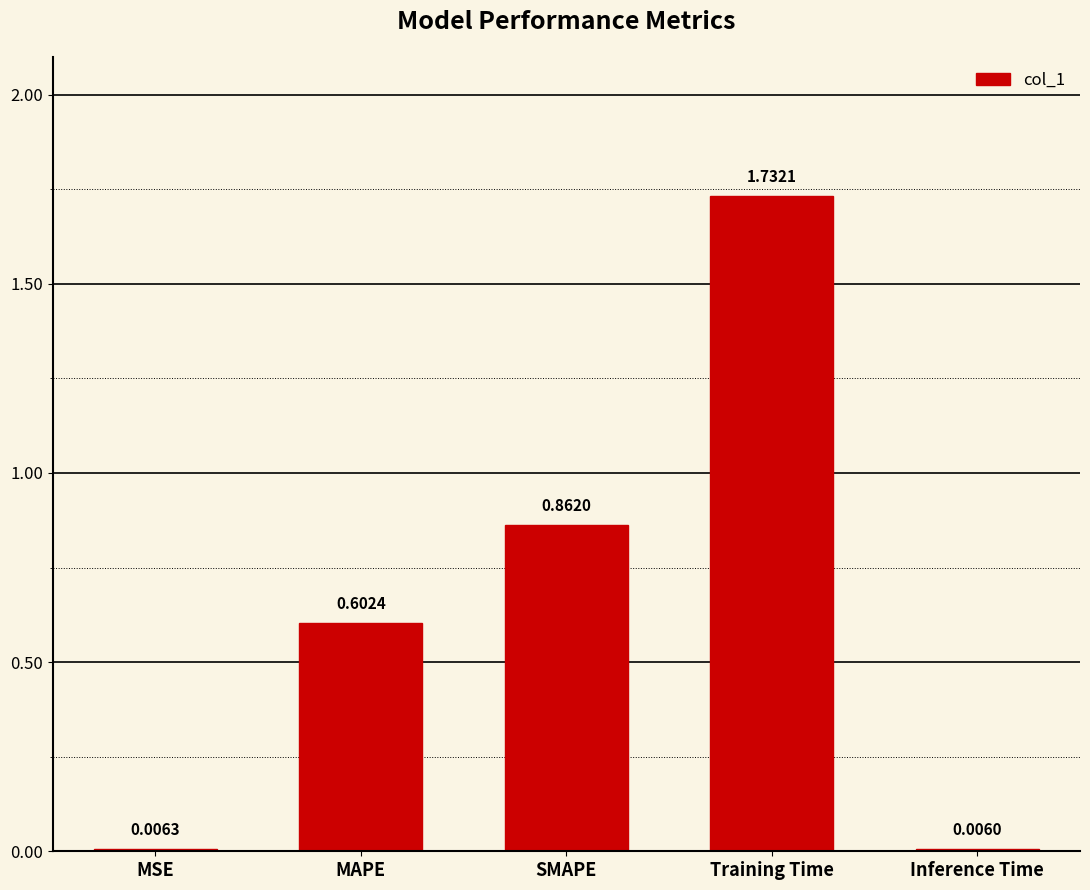

What is the sum of all values?

3.2